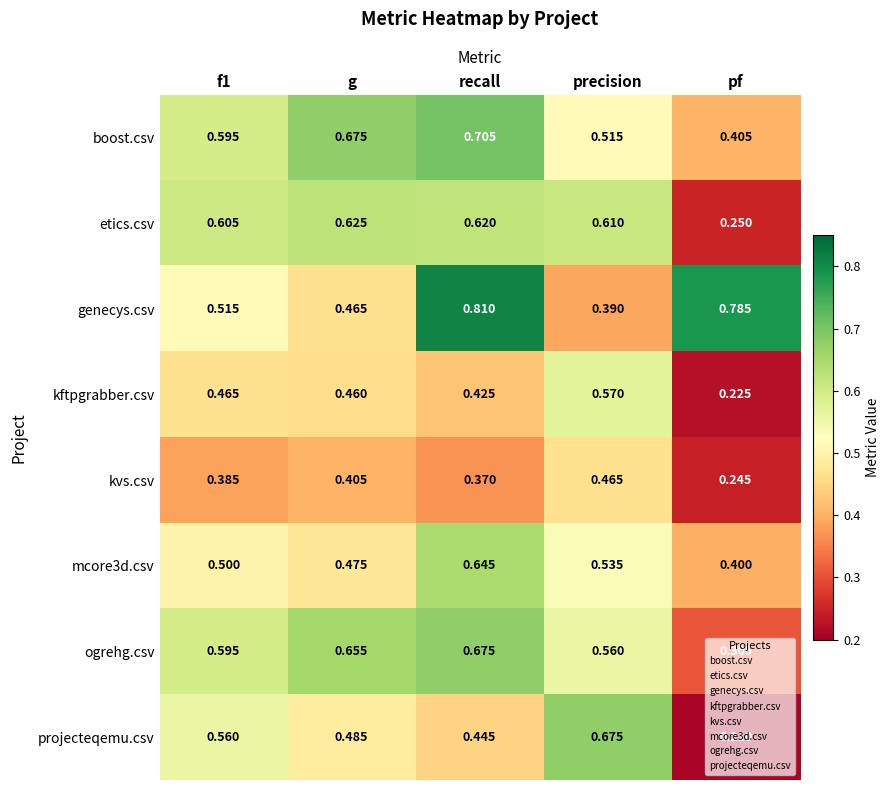

At which label does mcore3d.csv reach its peak?

recall